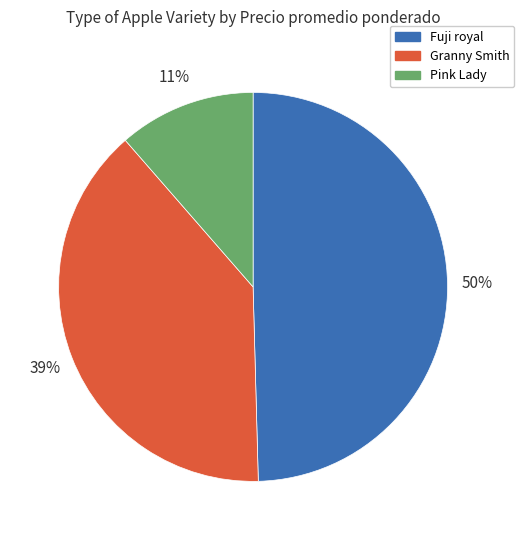

To the nearest percent, what is the average slice percentage?

33%